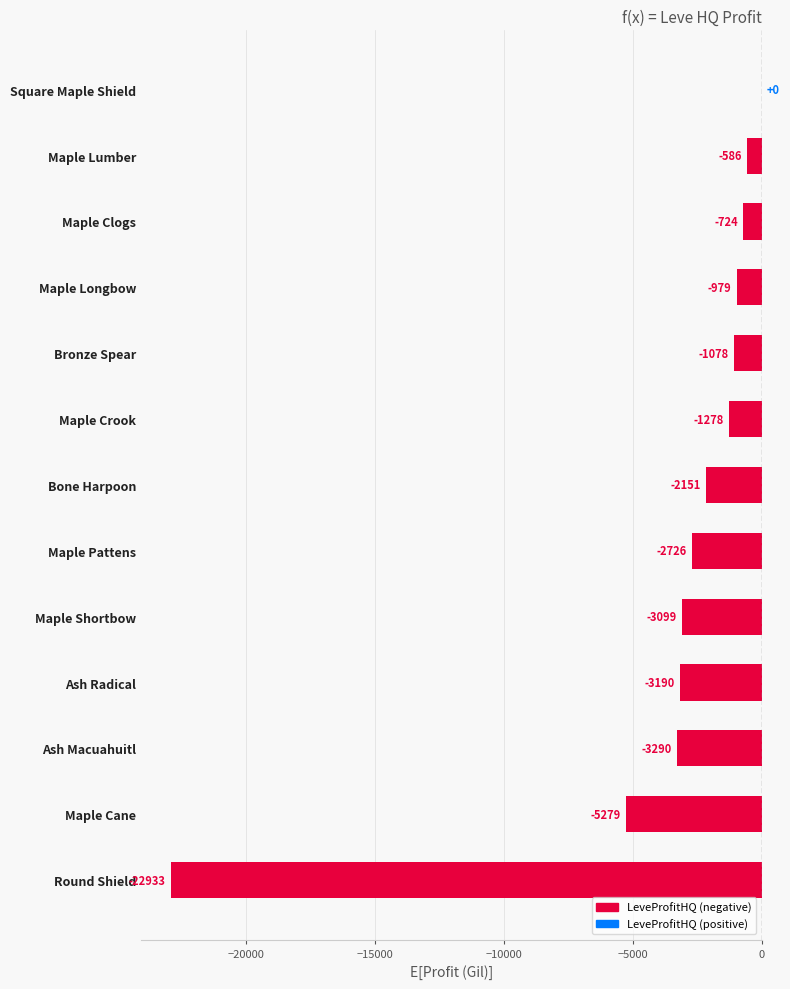

Count the number of values greater than -2151.

6